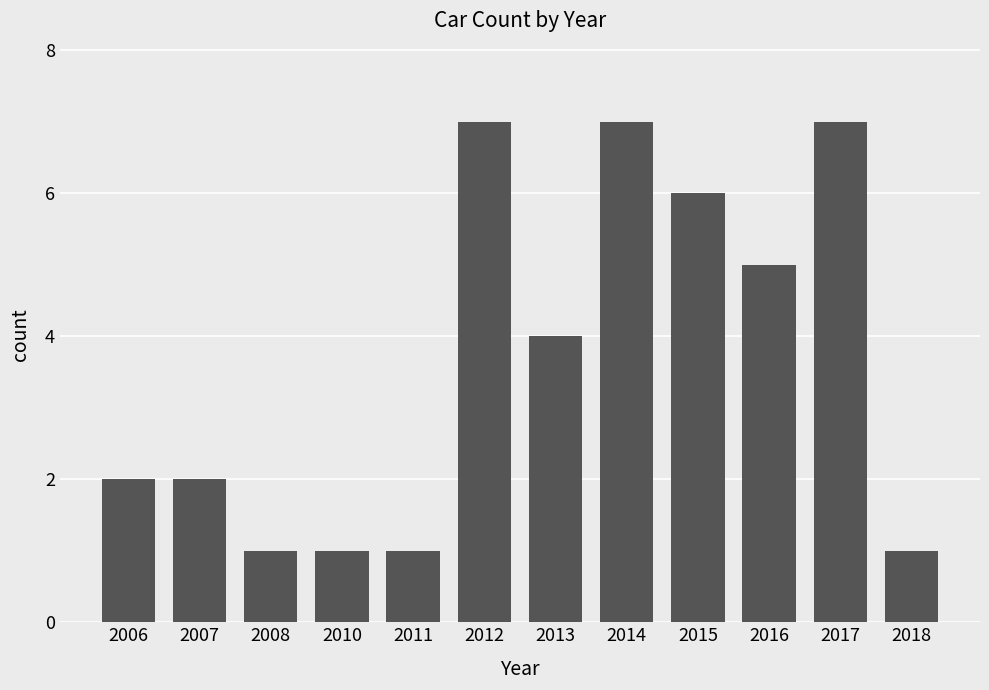

What is the change in value from 2006 to 2011?

-1